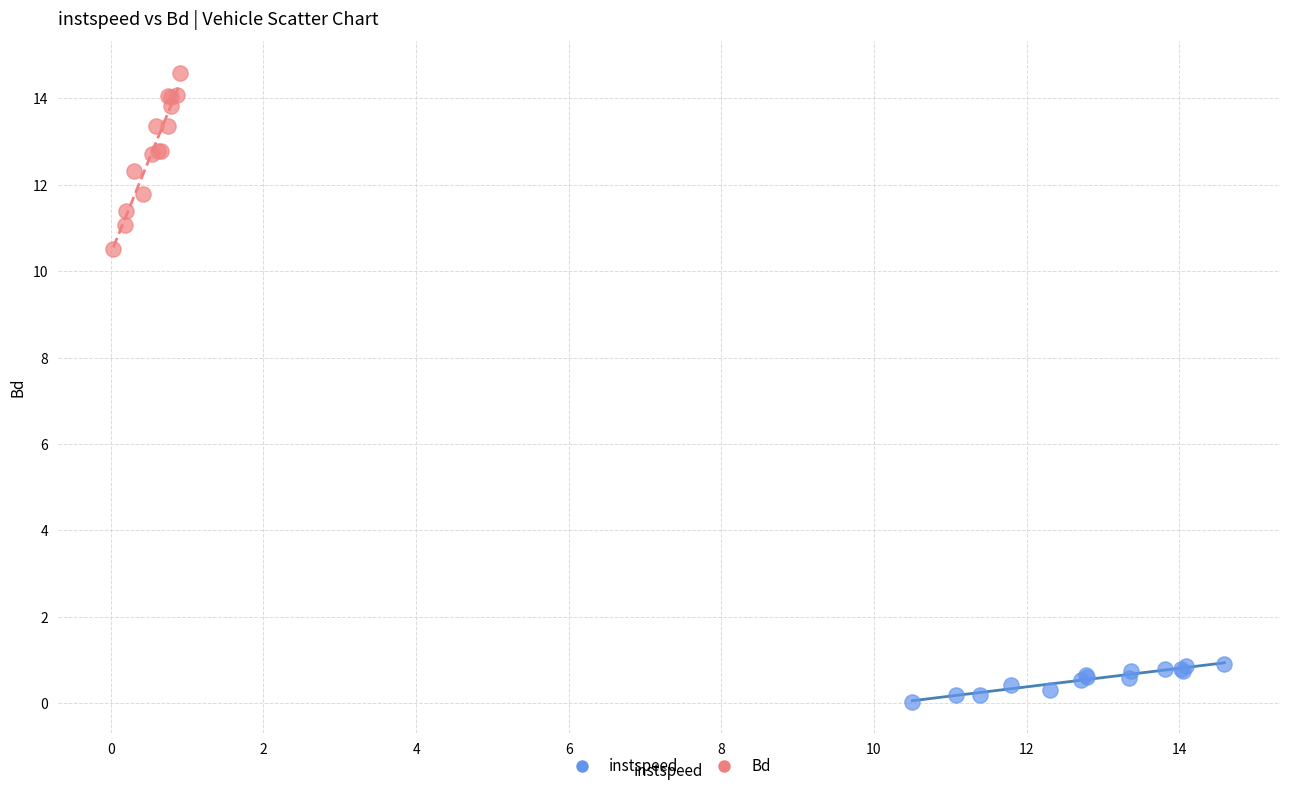

What are all the series names shown in the legend?

instspeed, Bd